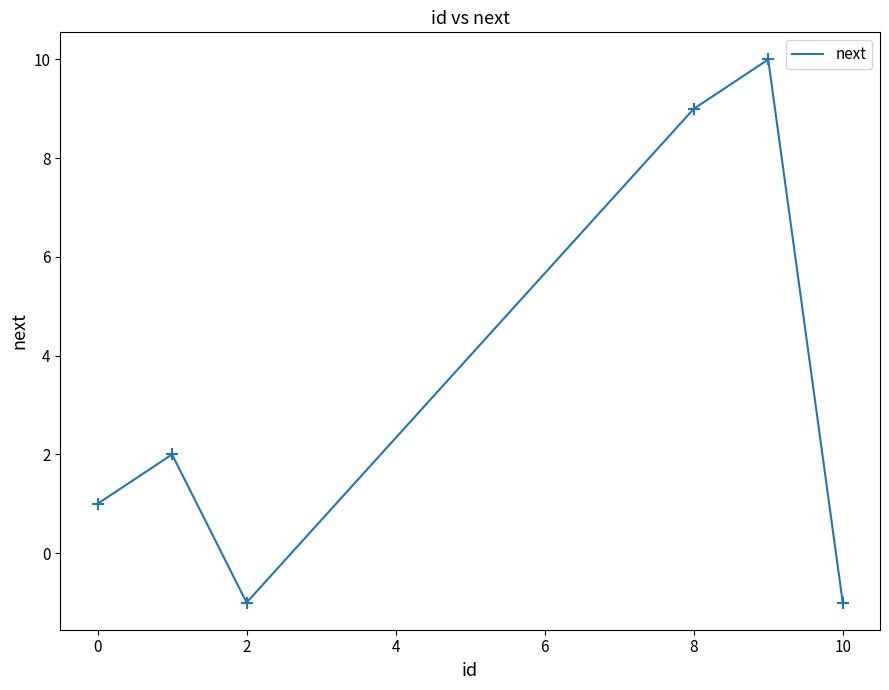

What is the difference between the maximum and second lowest values?

11